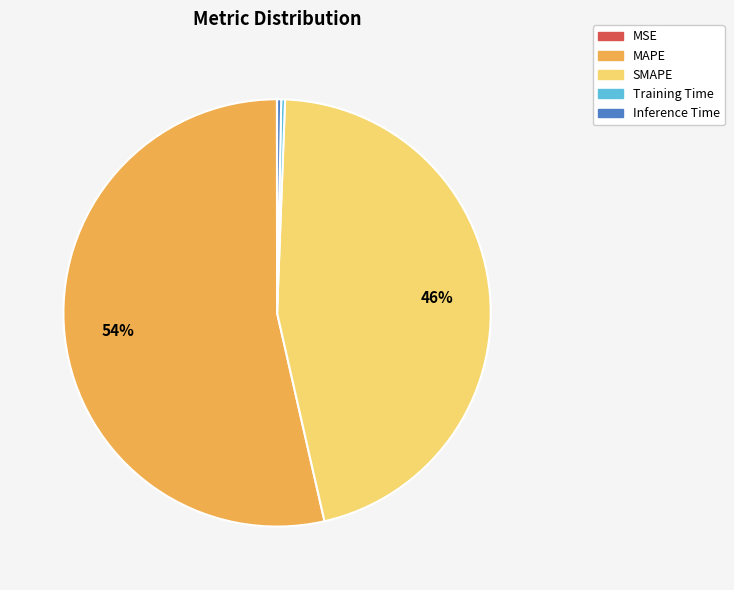

Combined, do Training Time and SMAPE account for over 50%?

No